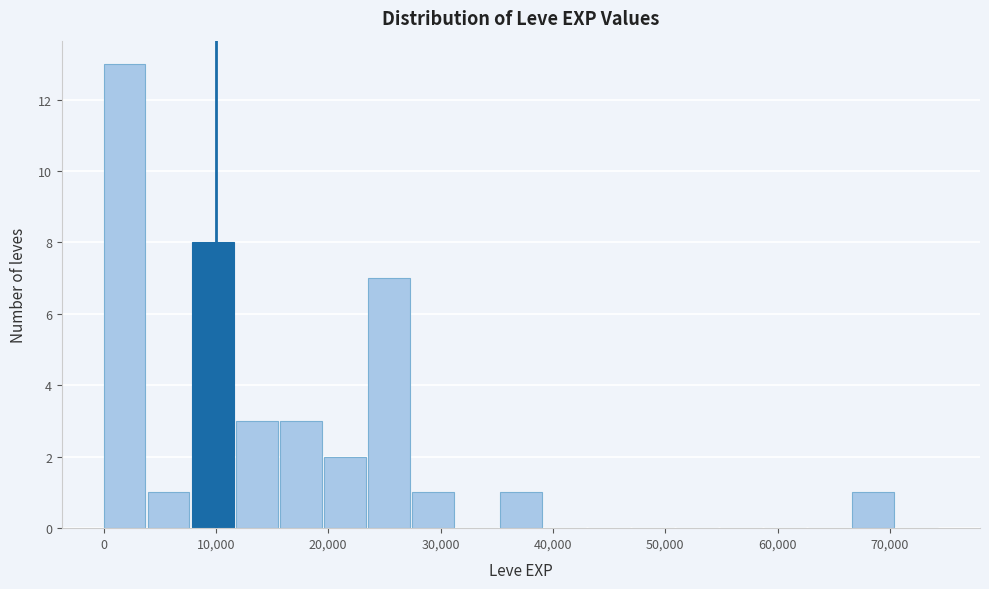

Read against the x-axis, roughly where is the centre of the tallest bar?

2000